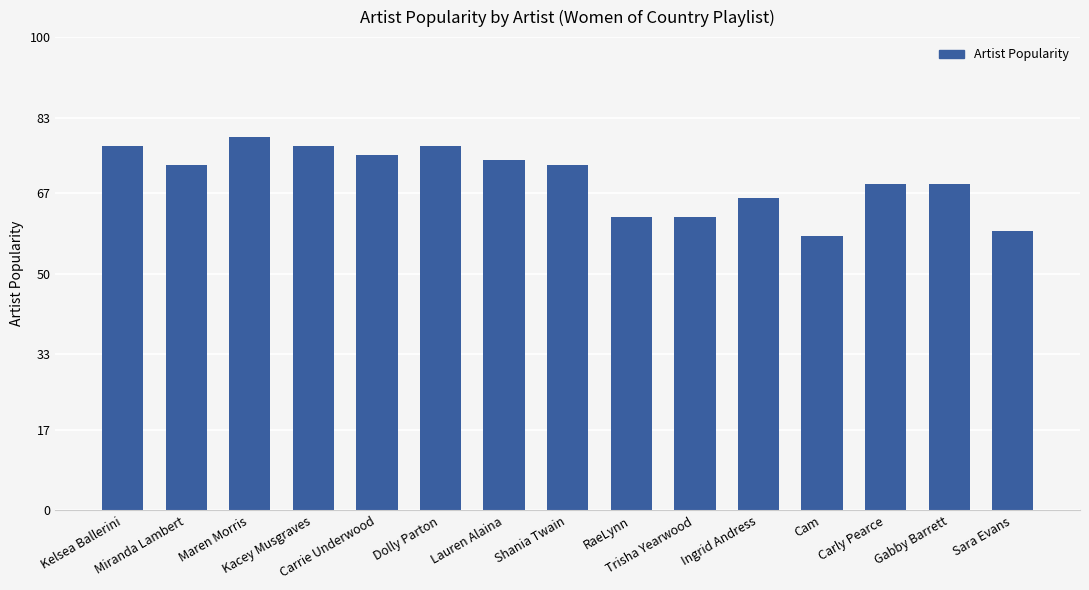

What is the label of the 10th bar from the right?

Dolly Parton